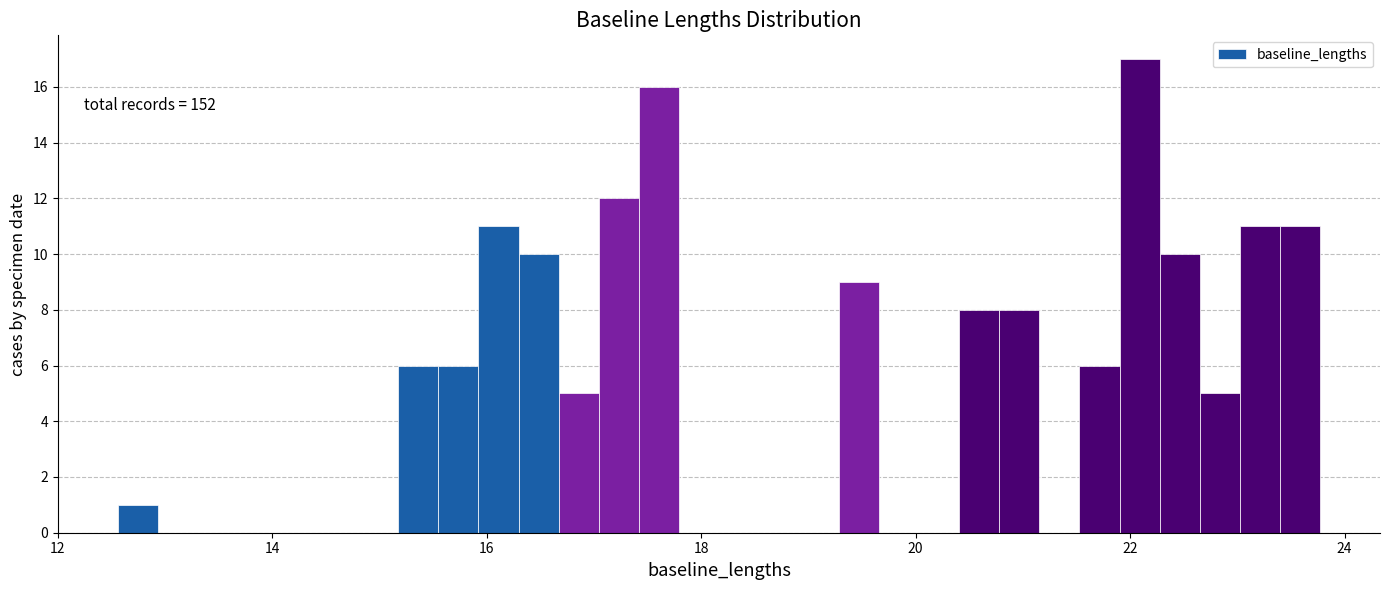

Read against the x-axis, roughly where is the centre of the tallest bar?

22.0